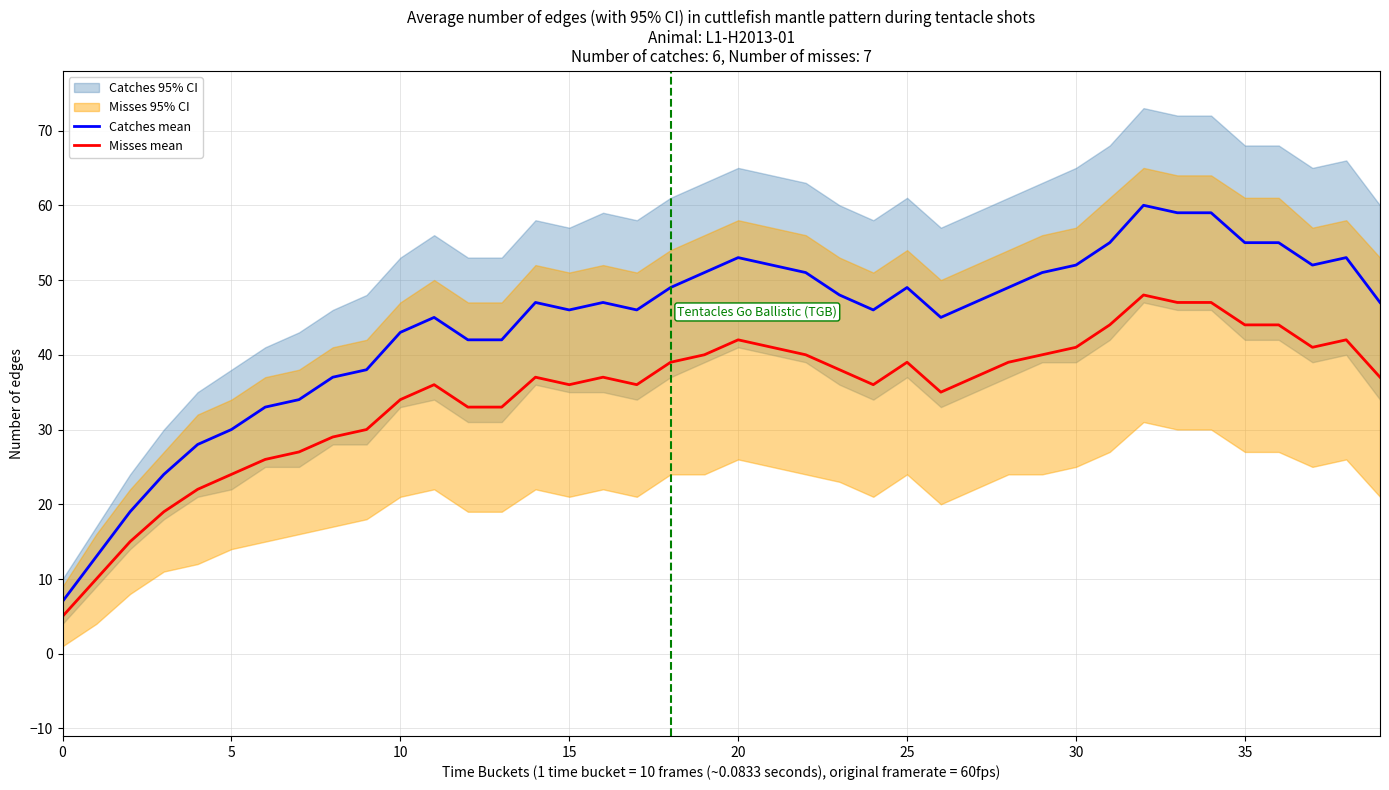

Which series has the largest total across all categories?

Catches mean